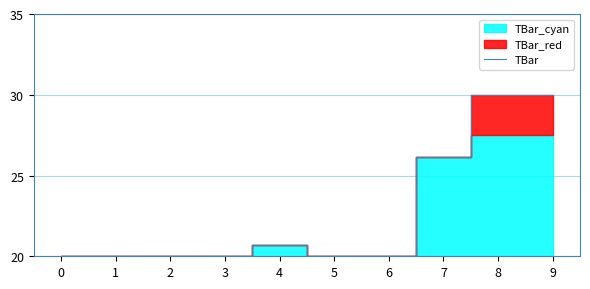

Between 6 and 9, which is larger?

9